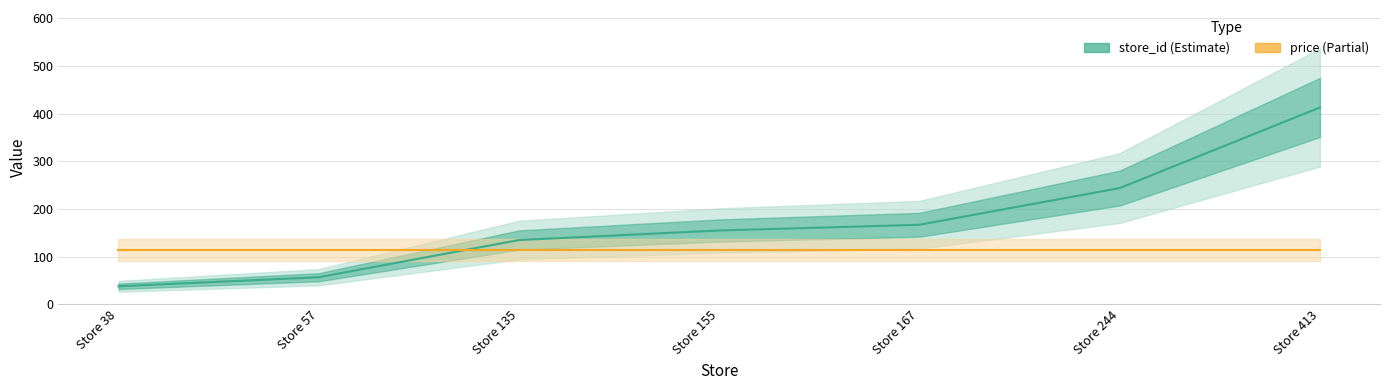

Reading right to left, list all the values displayed in this chart.

store_id: Store 413=413.0	Store 244=244.0	Store 167=167.0	Store 155=155.0	Store 135=135.0	Store 57=57.0	Store 38=38.0
price: Store 413=113.7	Store 244=113.7	Store 167=113.7	Store 155=113.7	Store 135=113.7	Store 57=113.7	Store 38=113.7